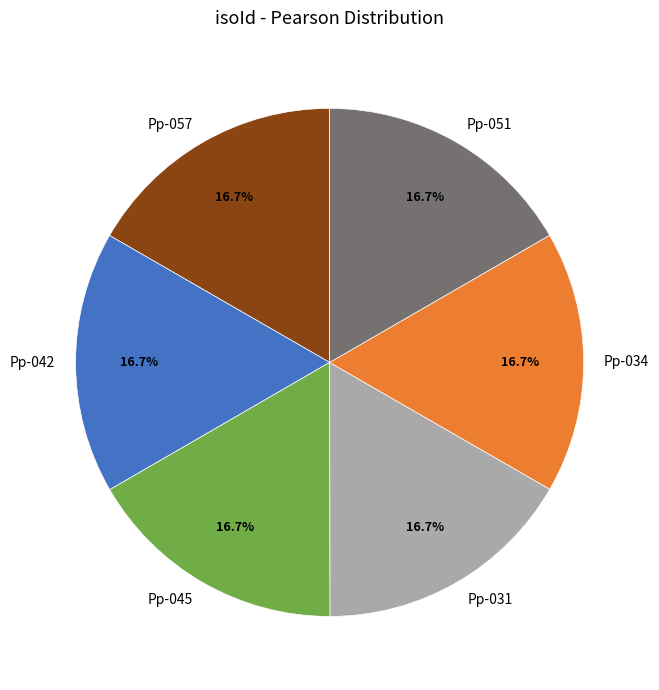

Is there a majority slice in this chart?

No